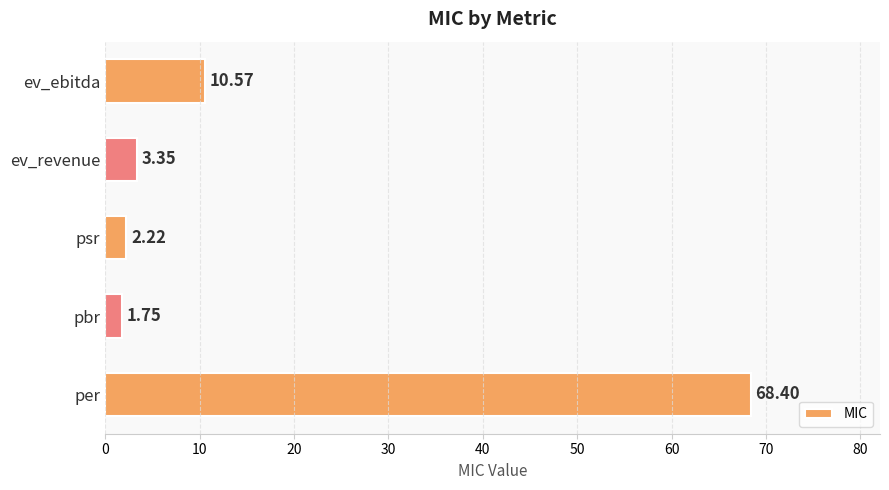

Where is the data nearest to the value 35?

ev_ebitda